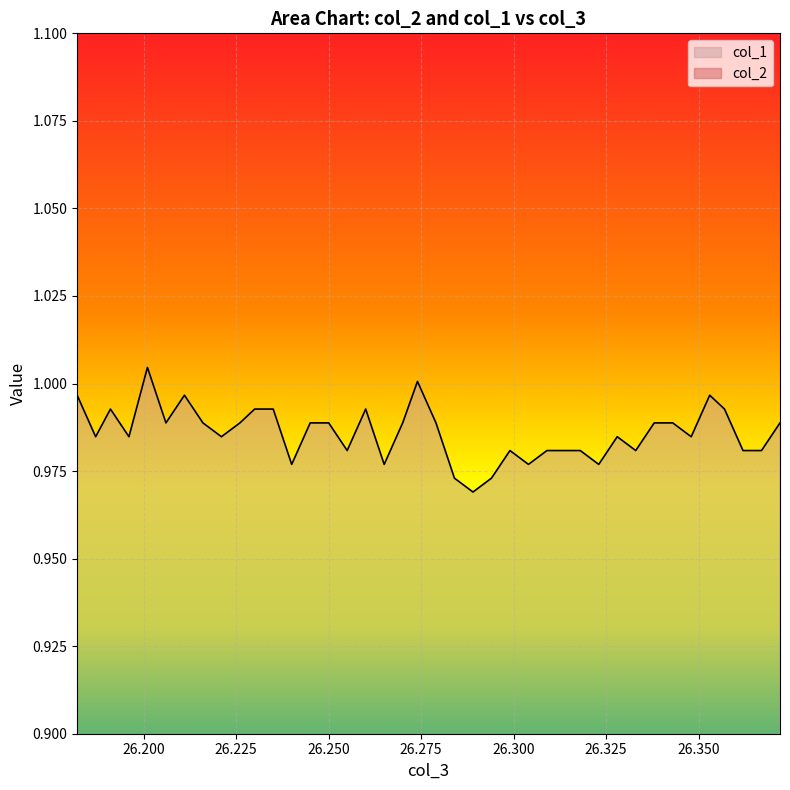

True or false: col_2 has a value of 0.1 at 26.343.

False